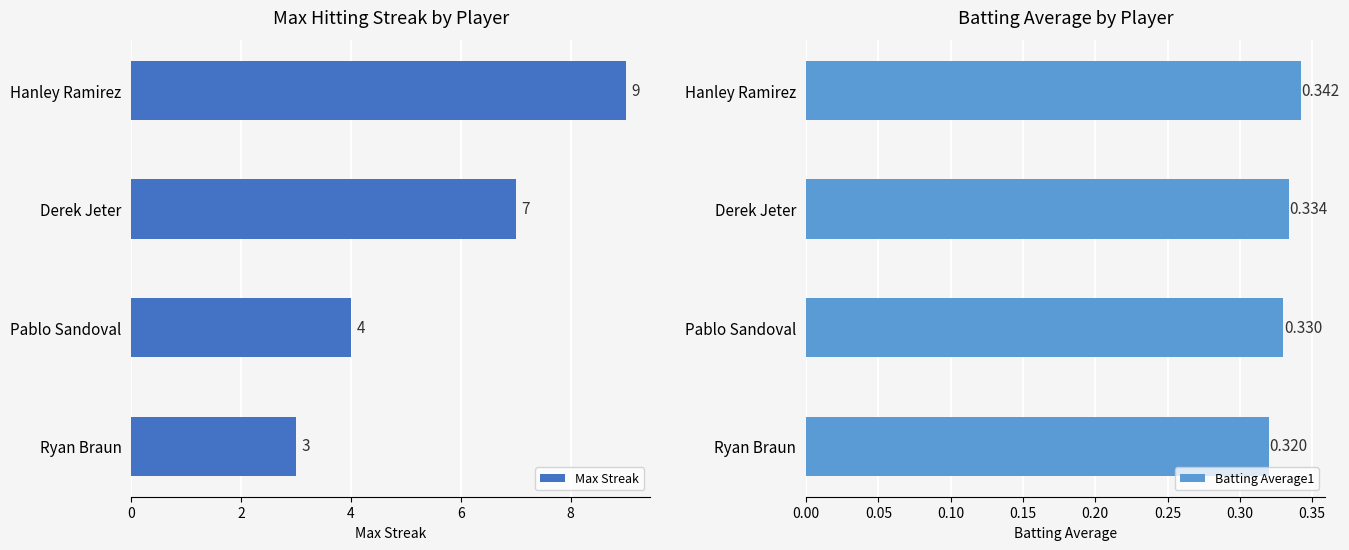

At which label does Max Streak reach its minimum?

Ryan Braun